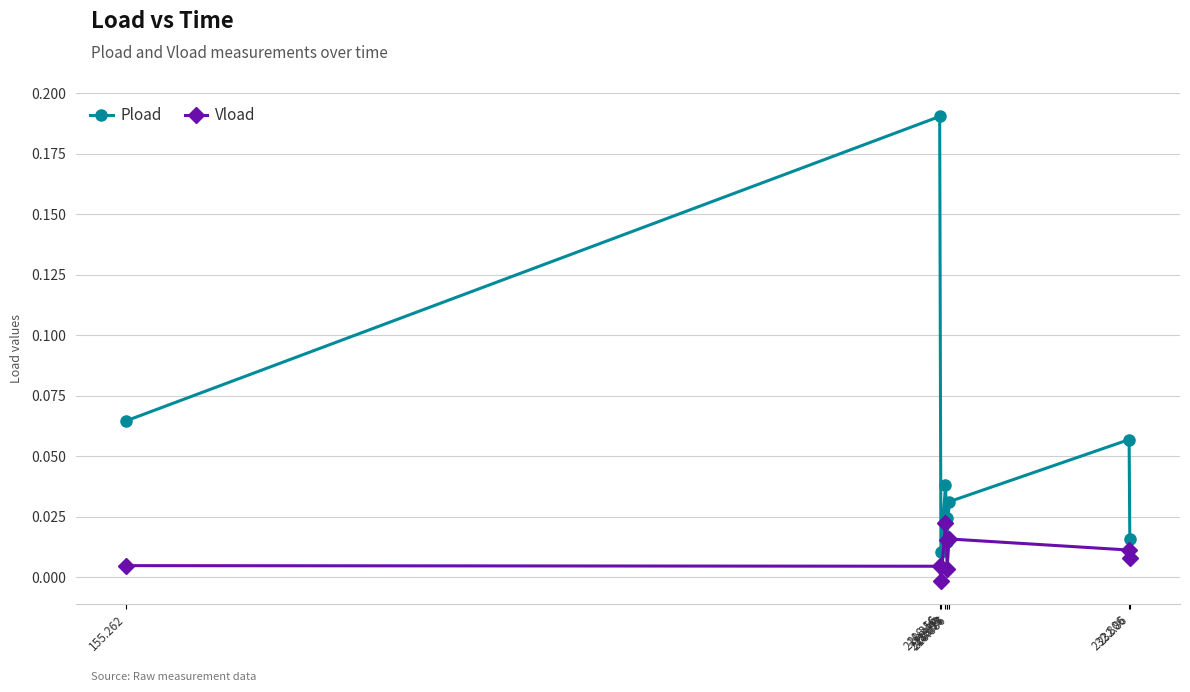

Which series has the largest total across all categories?

Pload